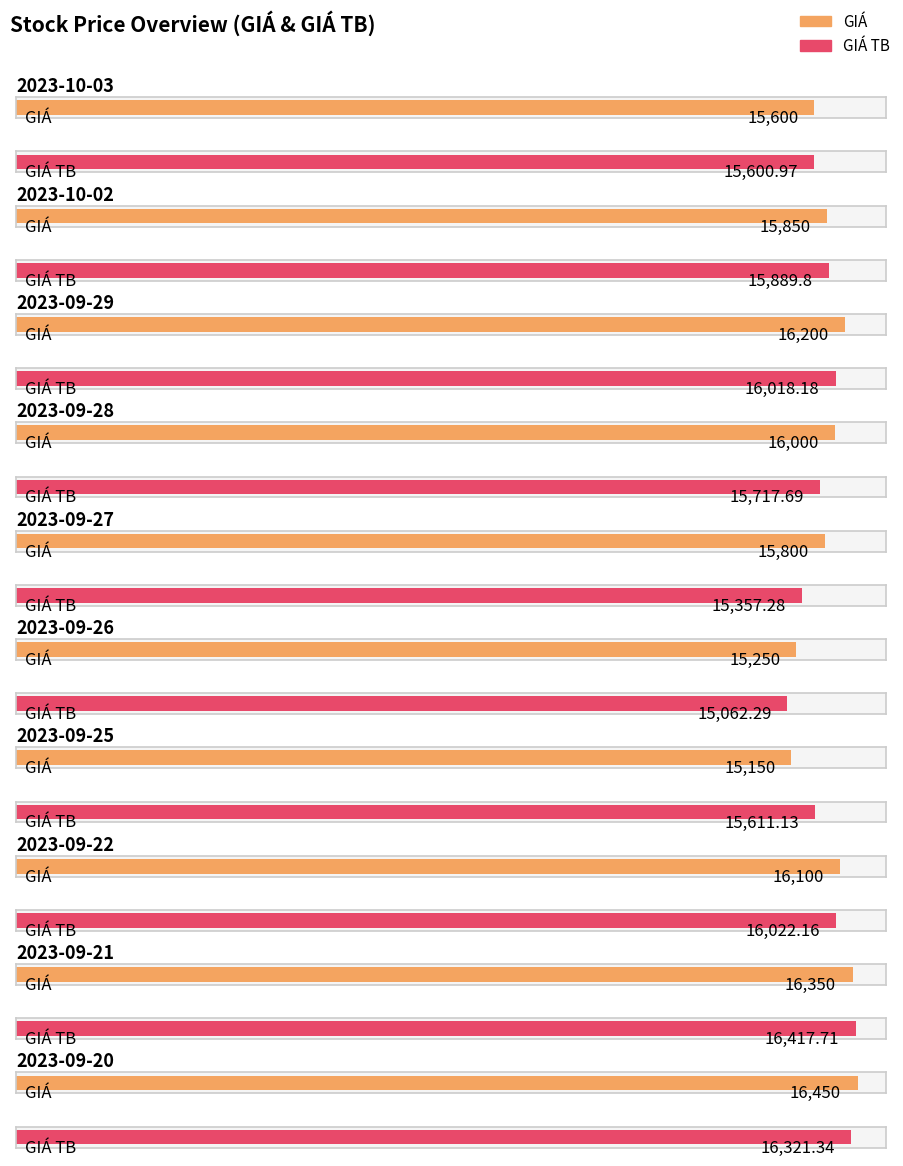

Which series has the widest spread of values?

GIA_TB